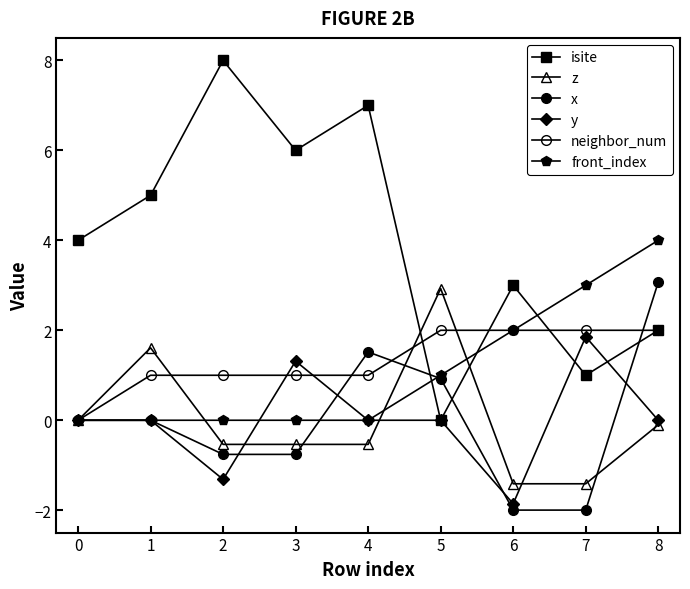

True or false: x and isite intersect in this chart.

True